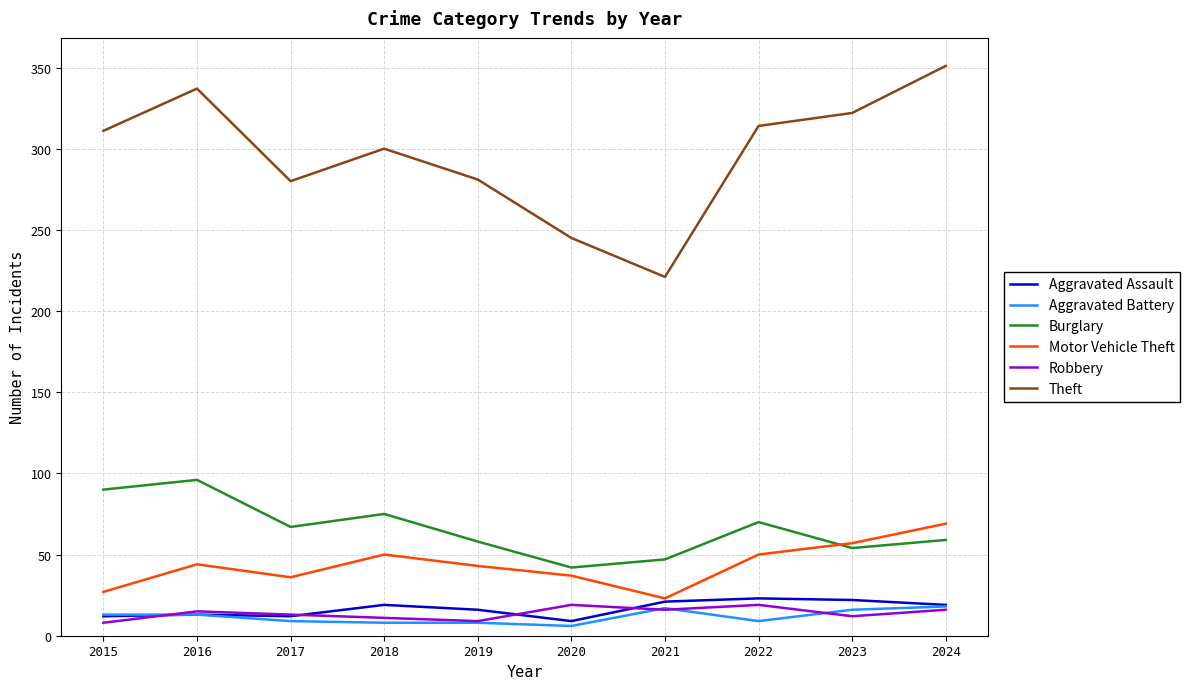

At which label does Burglary reach its peak?

2016